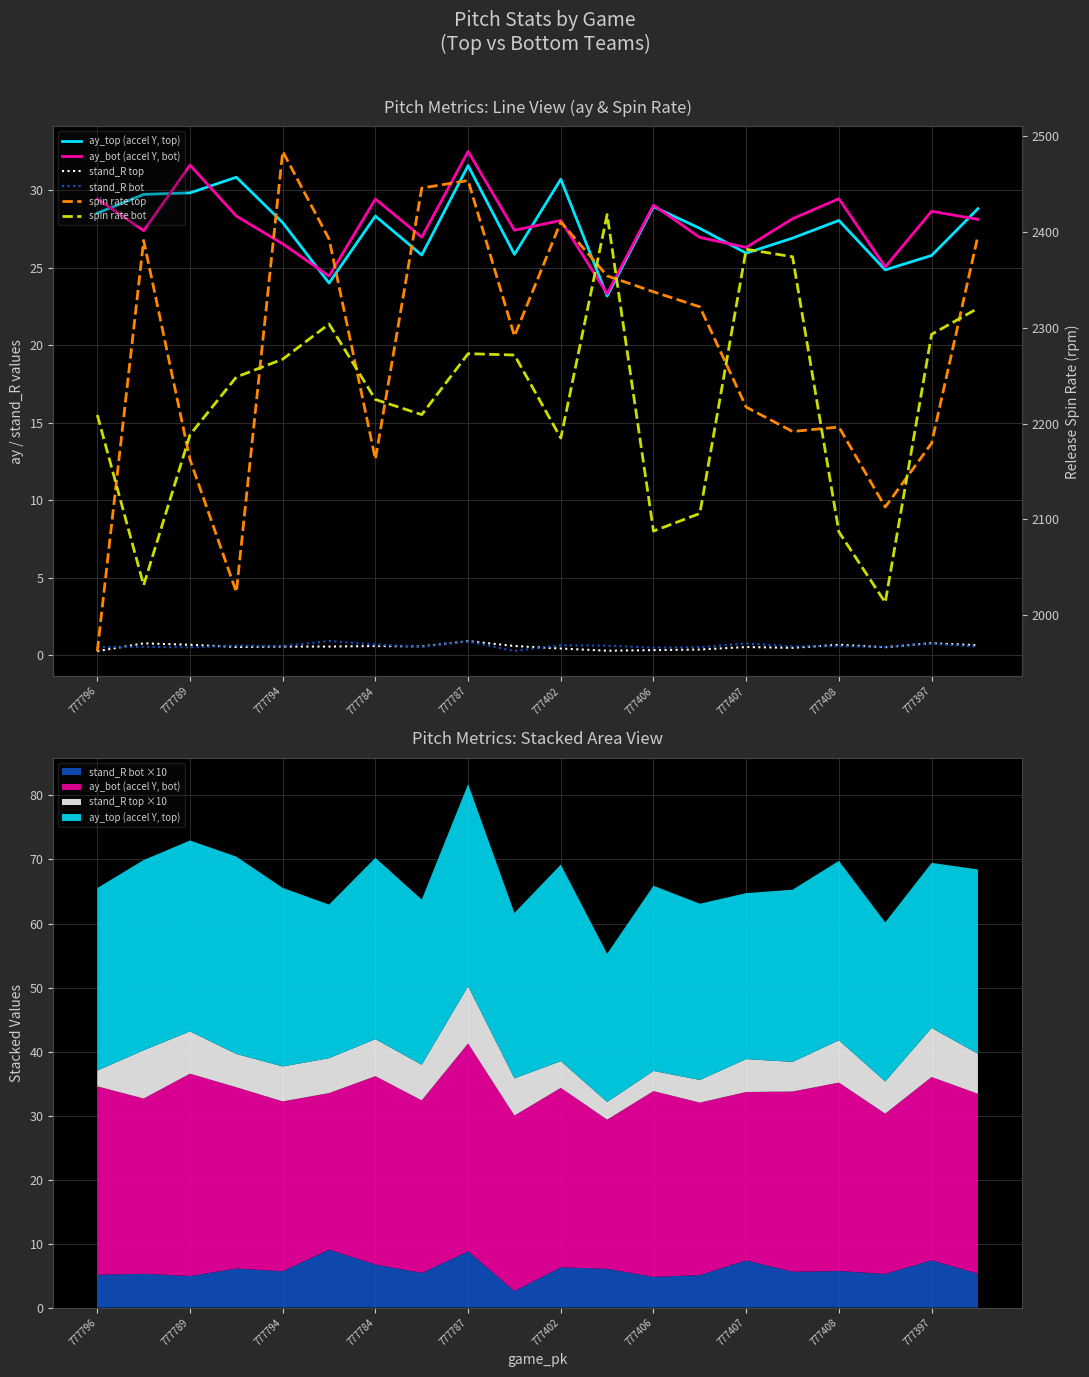

The stand_R bot series shows 0.6 at 15. True or false?

True